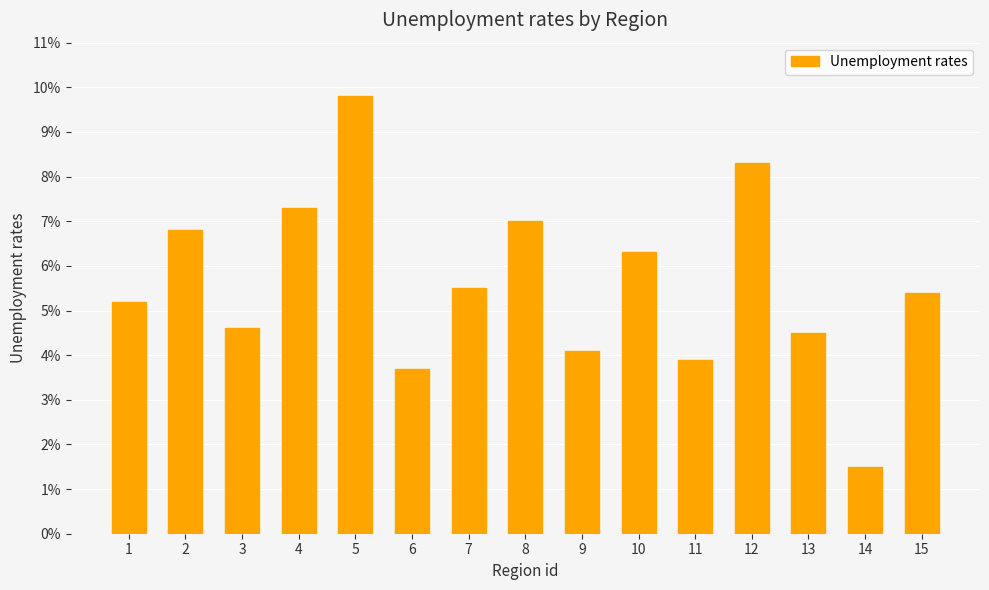

What is the sum of all values?

83.9